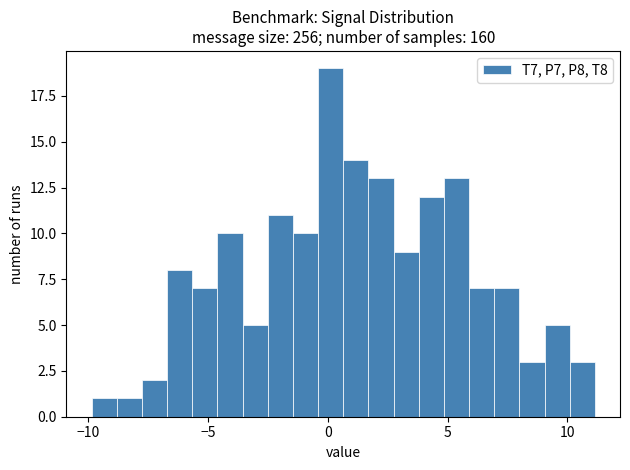

Read against the x-axis, roughly where is the centre of the tallest bar?

0.0